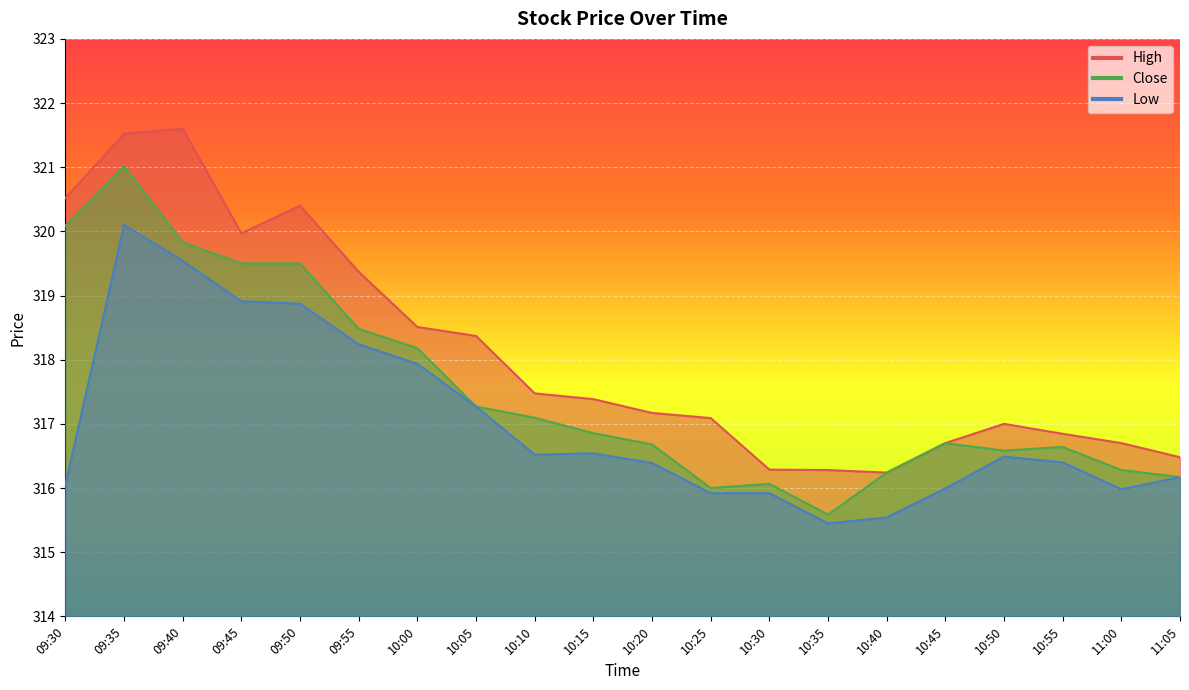

What is the sum of the Low values at 09:30 and 11:00?

632.0